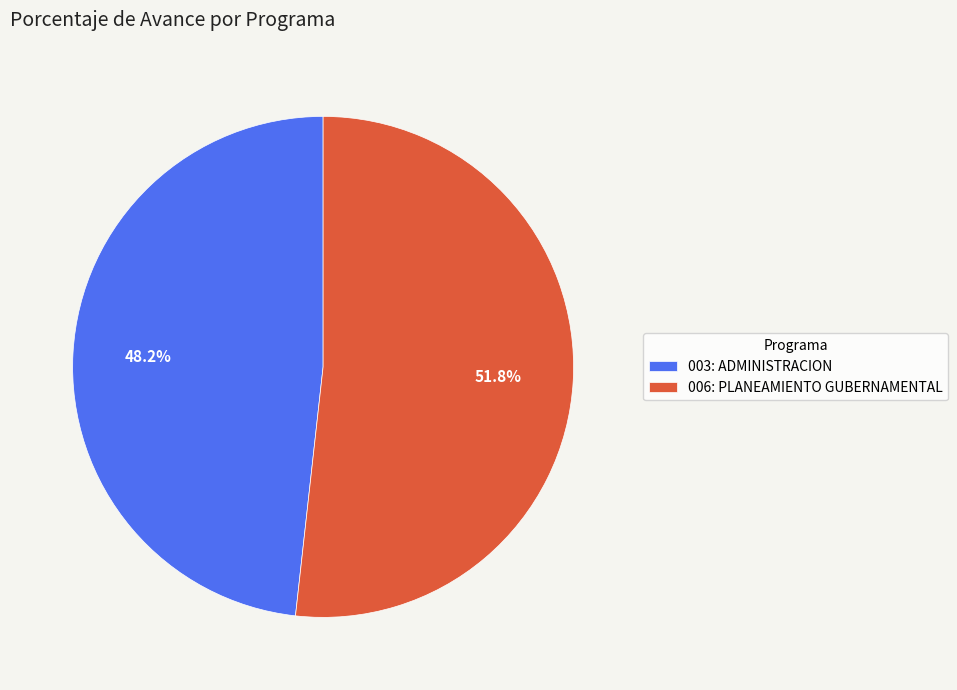

To the nearest percent, what is the difference between the 006: PLANEAMIENTO GUBERNAMENTAL and 003: ADMINISTRACION slice percentages?

4%